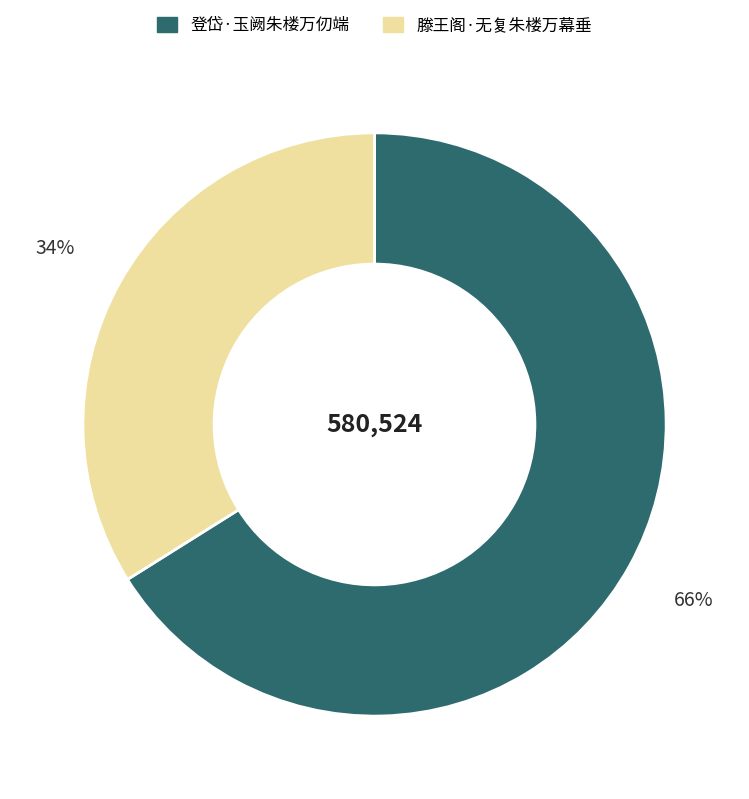

How many segments does this pie chart have?

2